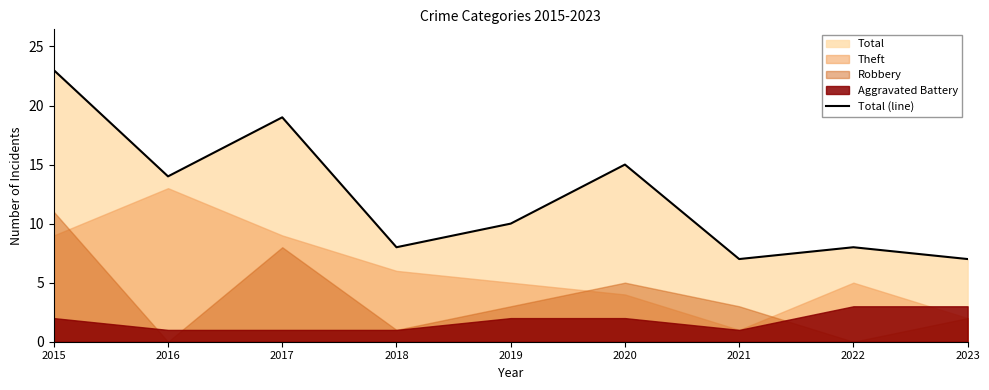

What is the change in value from 2016 to 2023?

-7